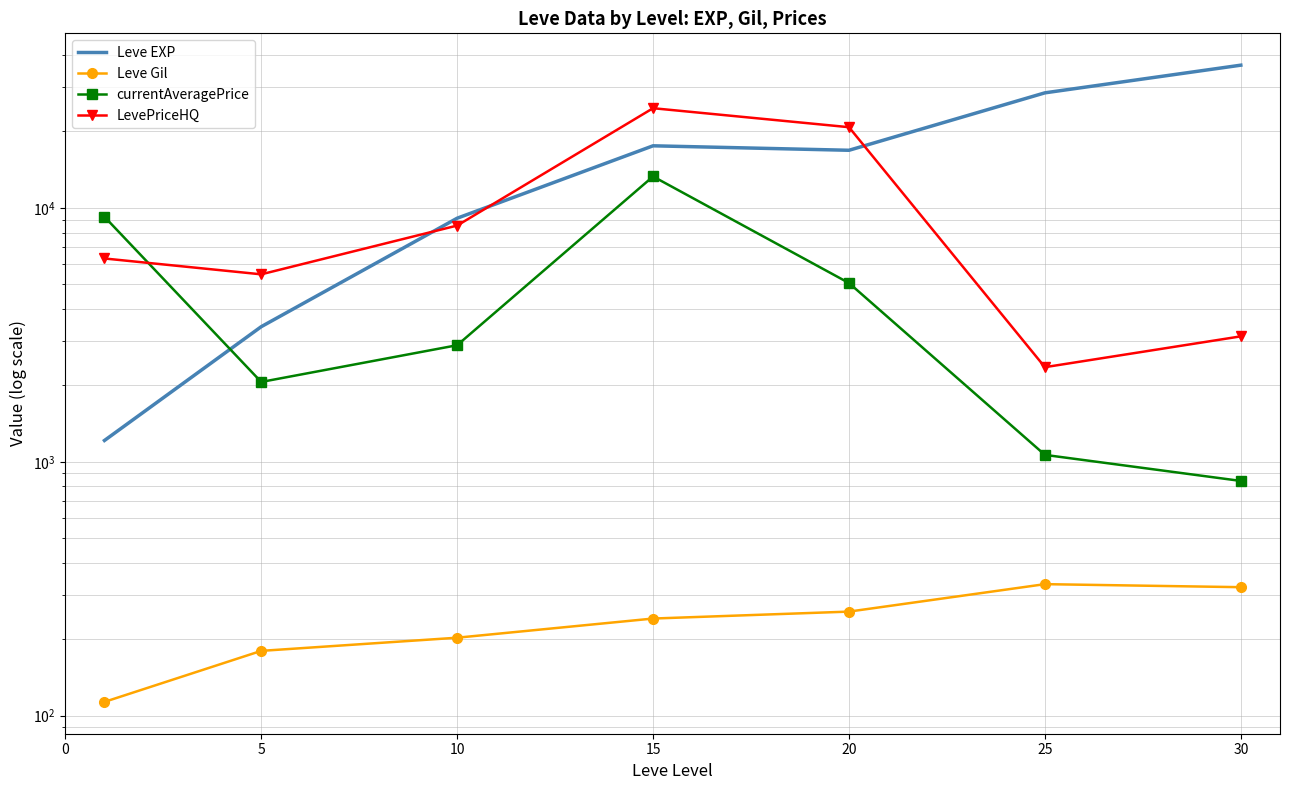

In Leve EXP, how many points are lower than both neighbors (excluding endpoints)?

1